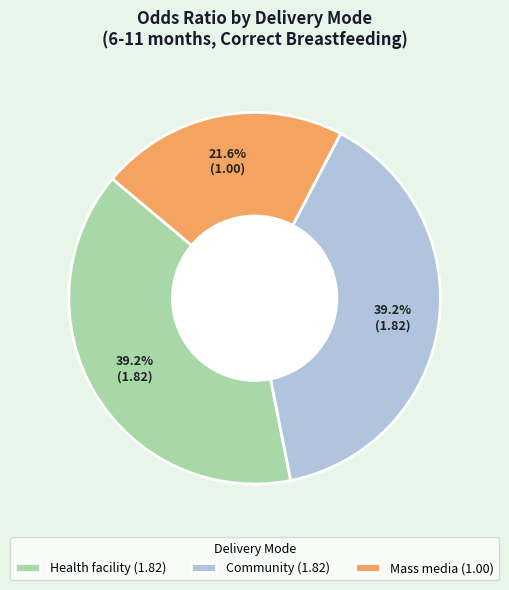

Is there a majority slice in this chart?

No